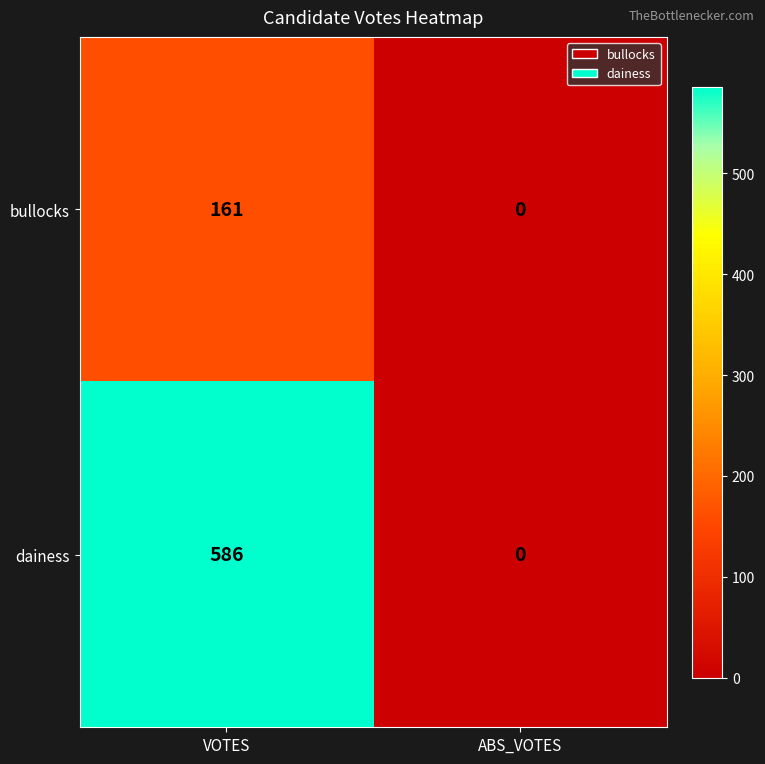

What is the total value across all series at VOTES?

747